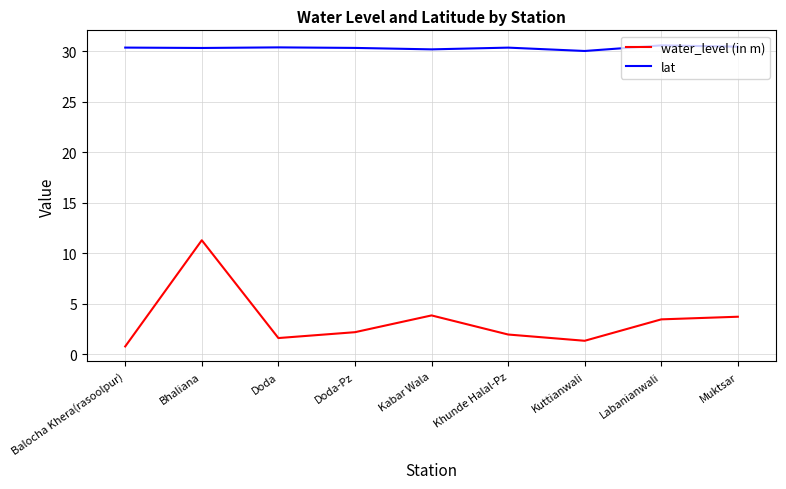

True or false: lat and water_level (in m) cross at least once.

False